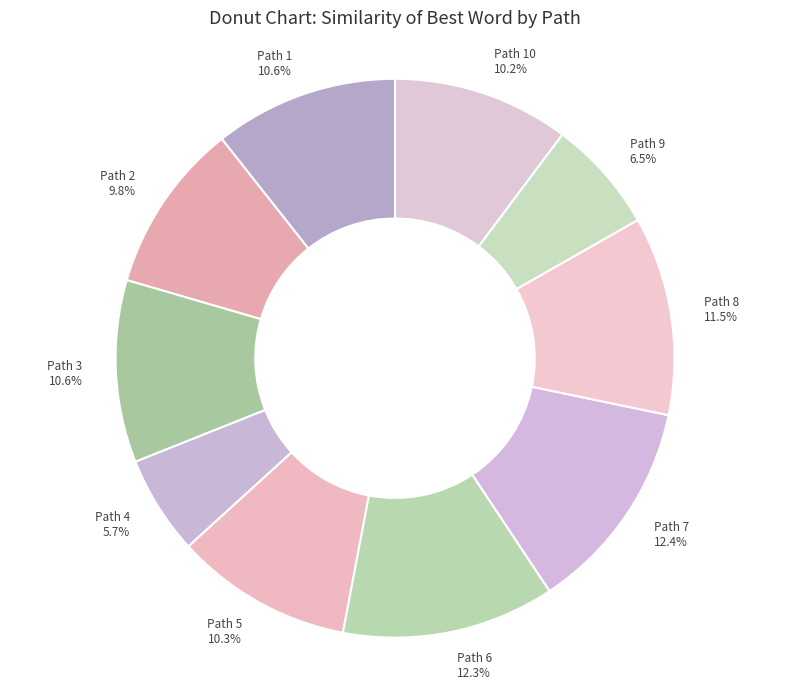

Do Path 3 10.6% and Path 7 12.4% together represent more than half of the pie?

No